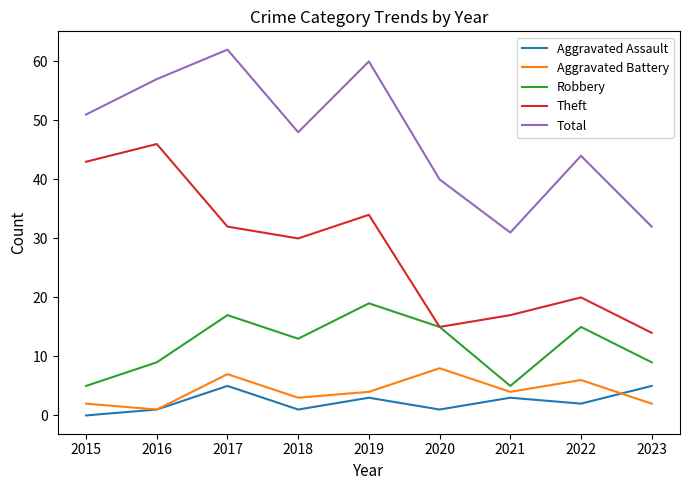

Which series has the largest total across all categories?

Total